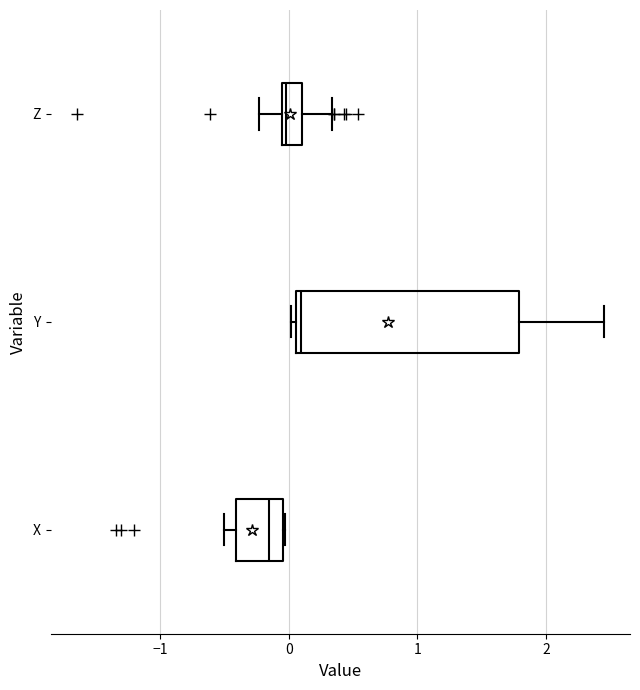

Which box has the furthest to the left median line?

X